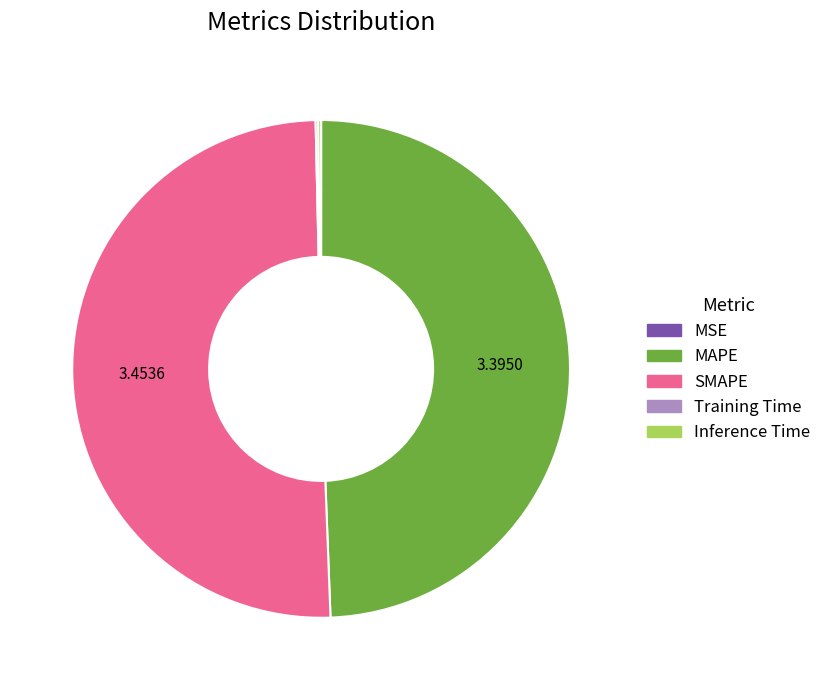

Which category accounts for the majority?

SMAPE